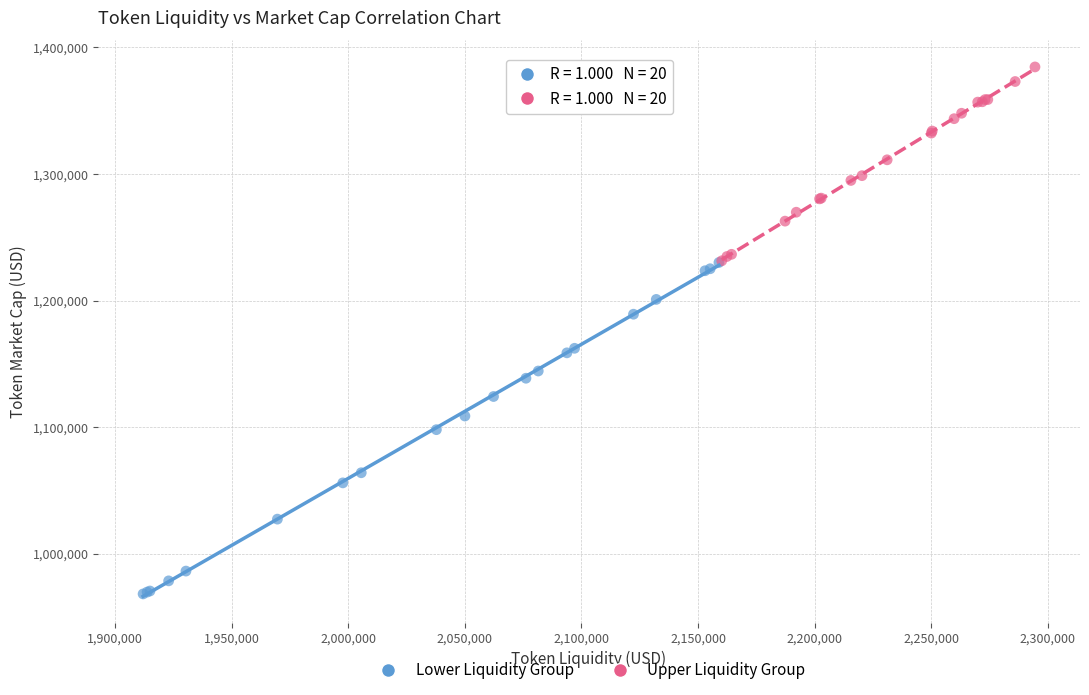

Which series contains the highest Y value?

Upper Liquidity Group